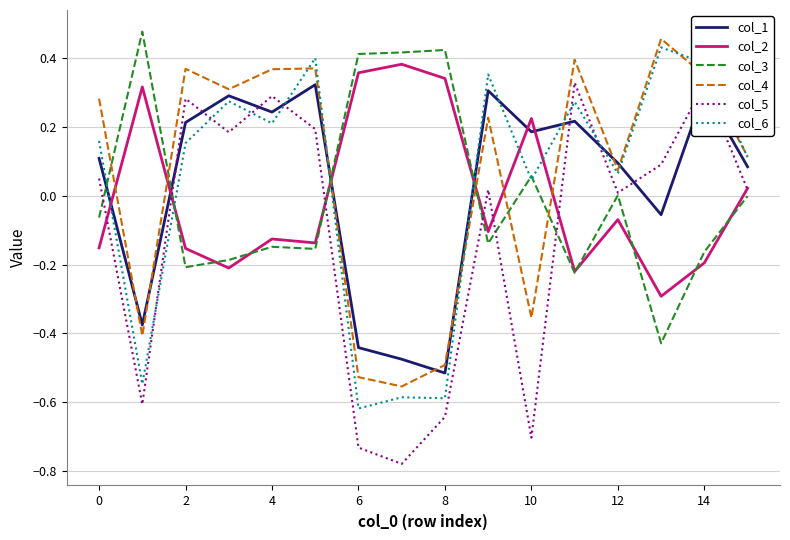

True or false: col_1 and col_3 intersect in this chart.

True